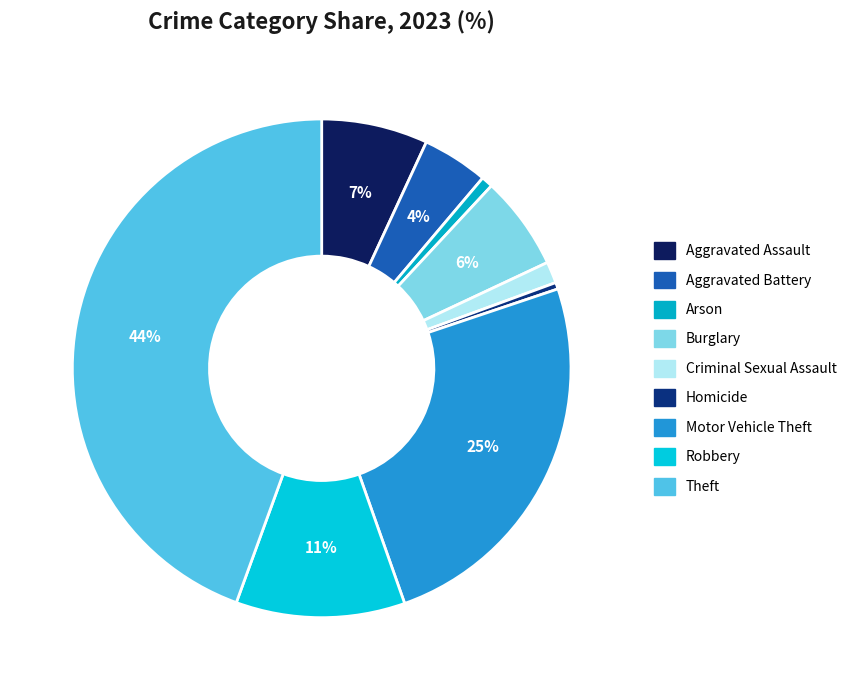

Is Robbery the majority of the pie?

No